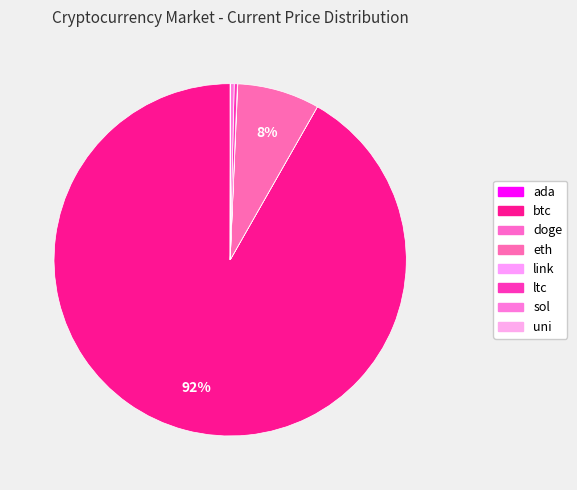

Do doge and sol together represent more than half of the pie?

No